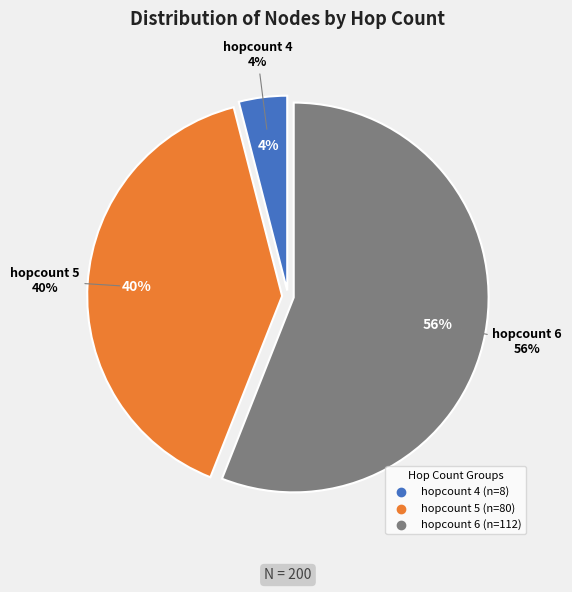

To the nearest percent, what is the combined percentage of hopcount 6 and hopcount 4?

60%